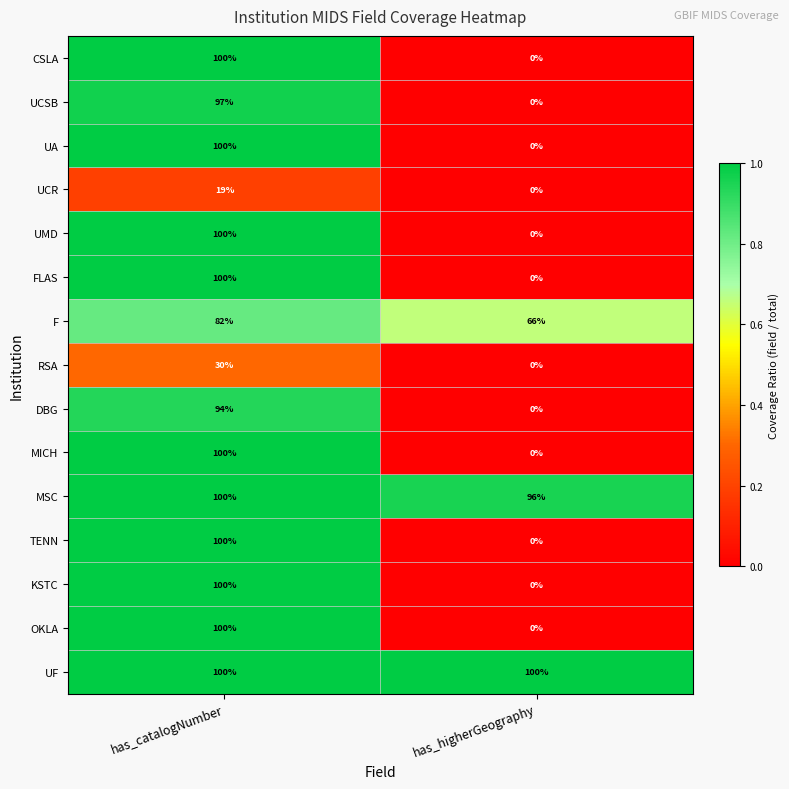

List the labels in order of UMD value, largest first.

has_catalogNumber, has_higherGeography